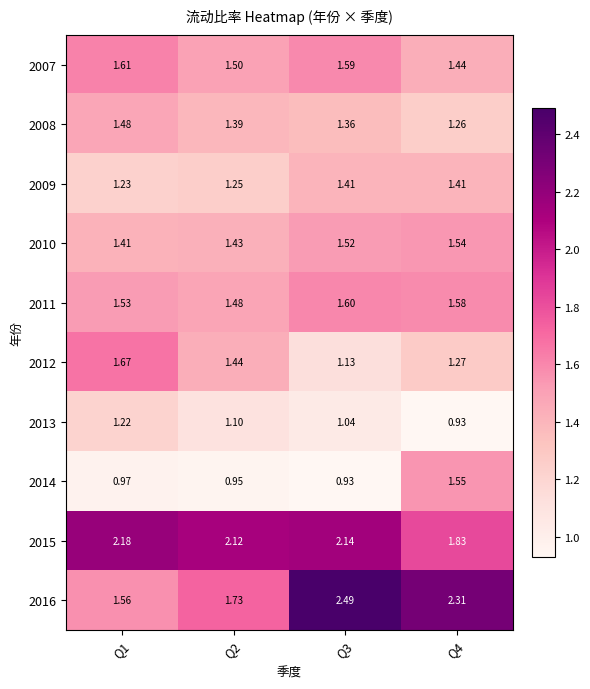

Between Q1 and Q4, which series saw the biggest shift?

2016